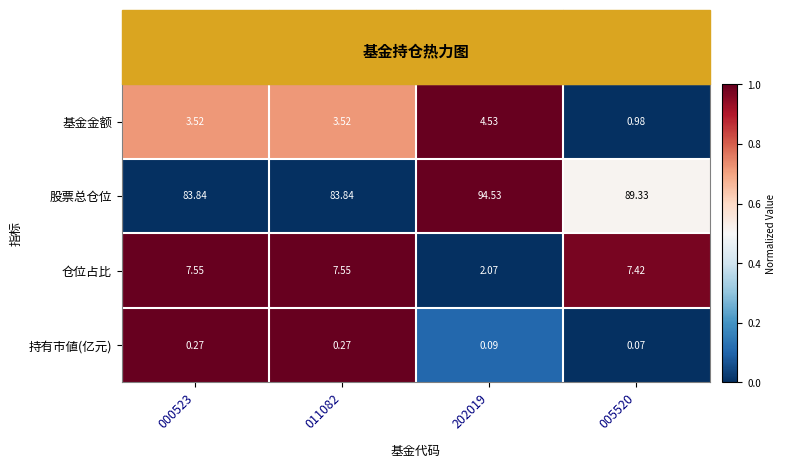

Which series has the largest total across all categories?

股票总仓位